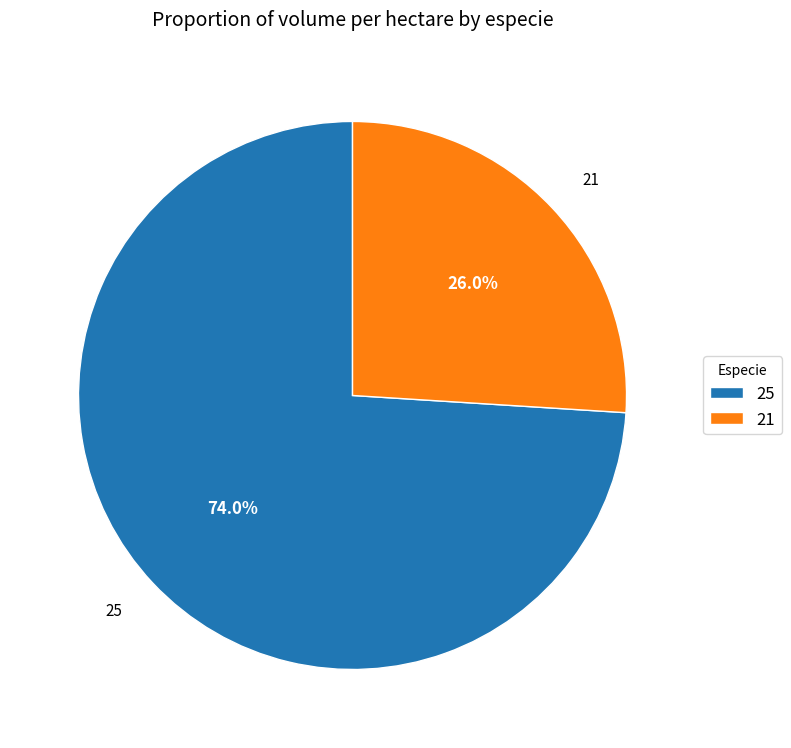

Combined, do 25 and 21 account for over 50%?

Yes